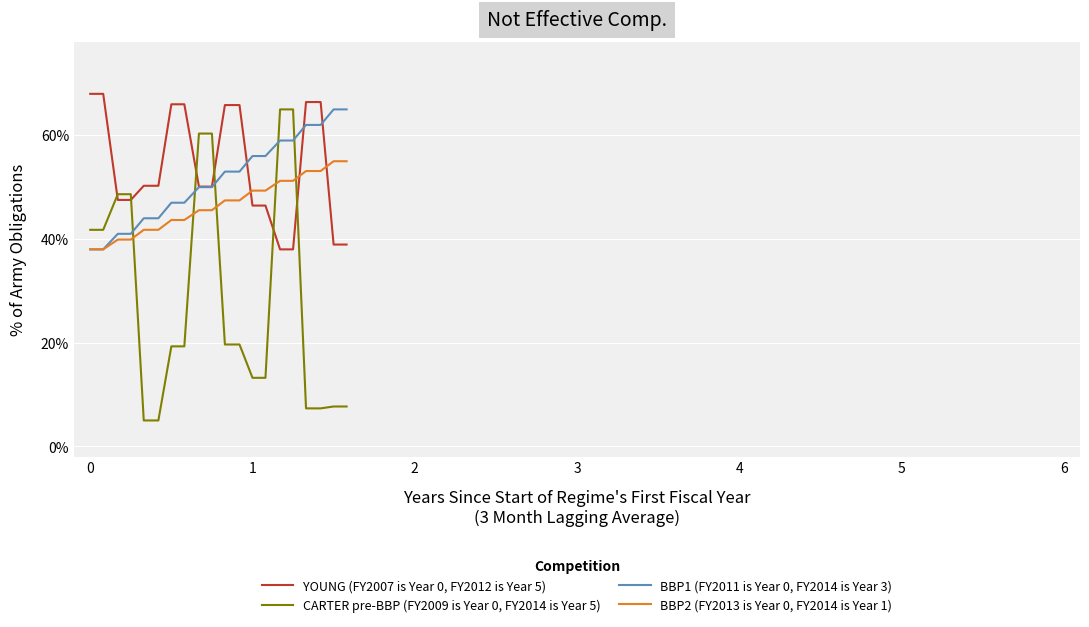

True or false: CARTER pre-BBP (FY2009 is Year 0, FY2014 is Year 5) and BBP1 (FY2011 is Year 0, FY2014 is Year 3) intersect in this chart.

True